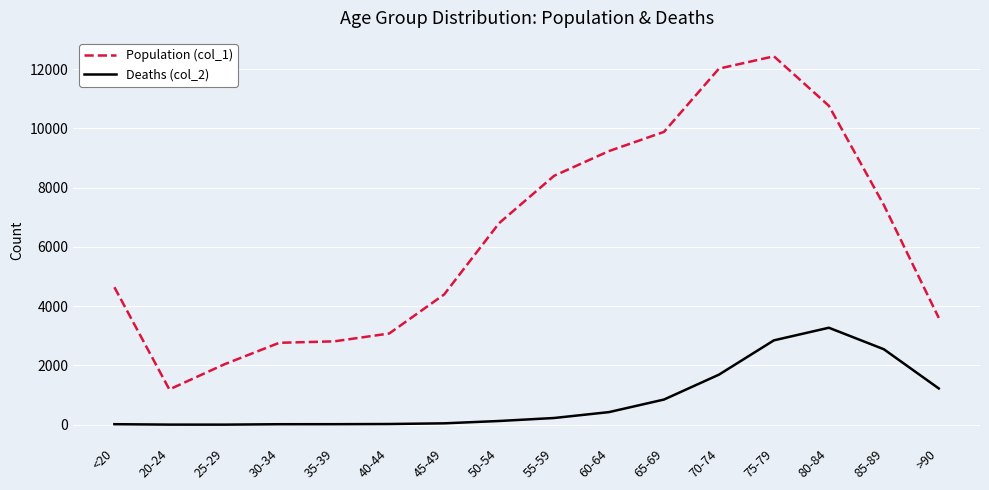

What position from the left is 80-84?

14